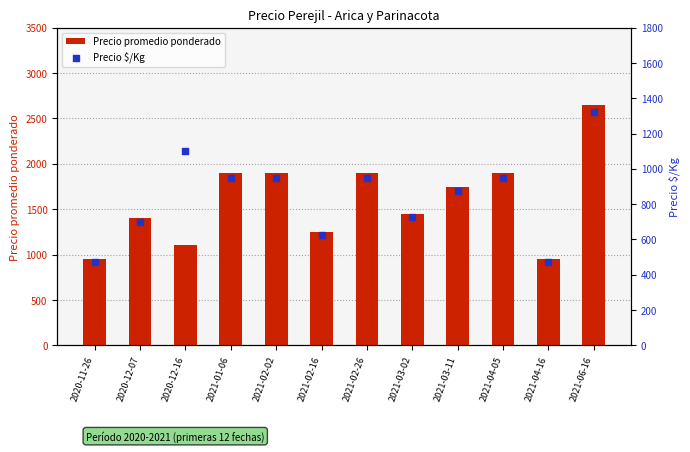

Which series has the widest spread of Y values?

Precio promedio ponderado